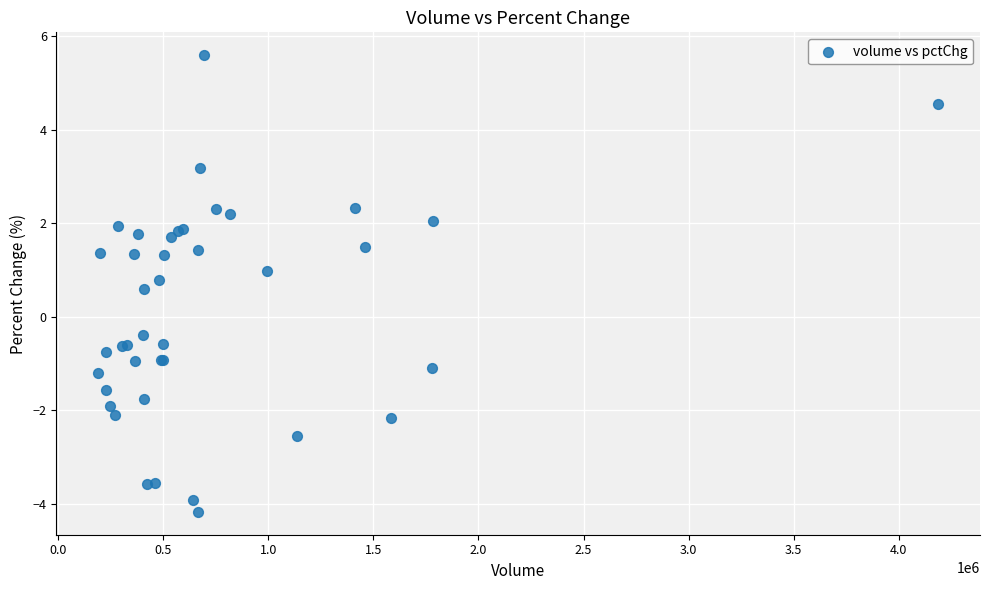

What Y value in the scatter plot is closest to 0?

-0.4